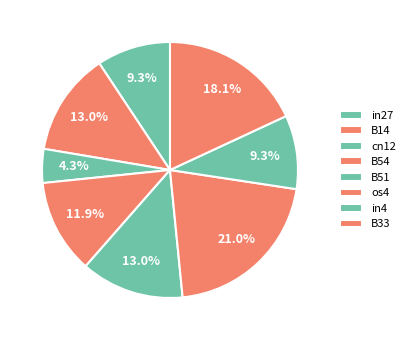

To the nearest percent, what percentage of the pie is B14?

13%